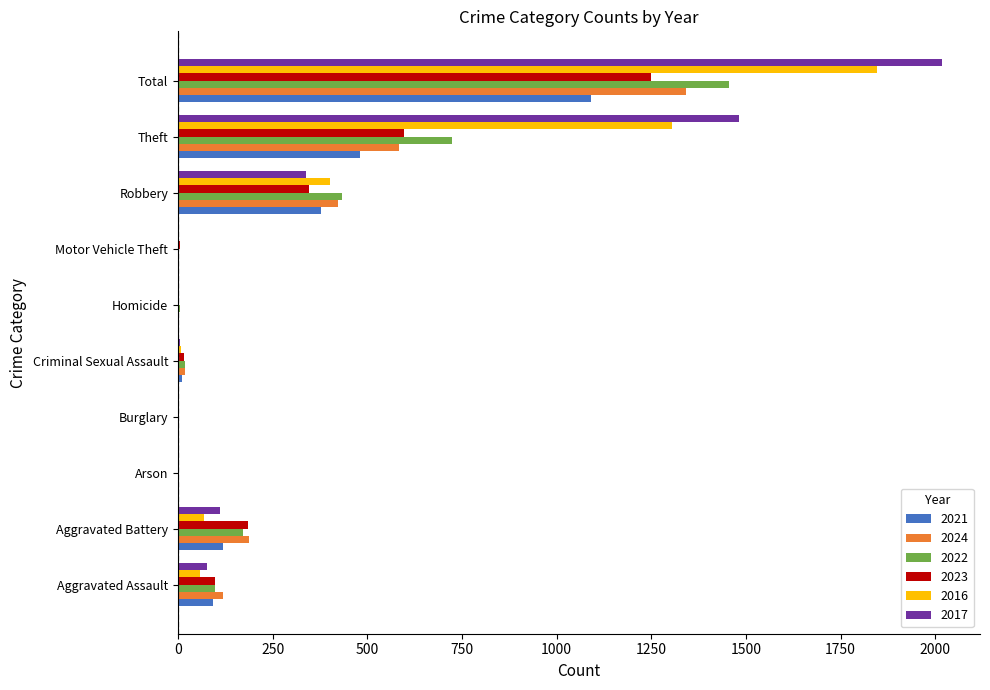

What are all the series names shown in the legend?

2021, 2024, 2022, 2023, 2016, 2017